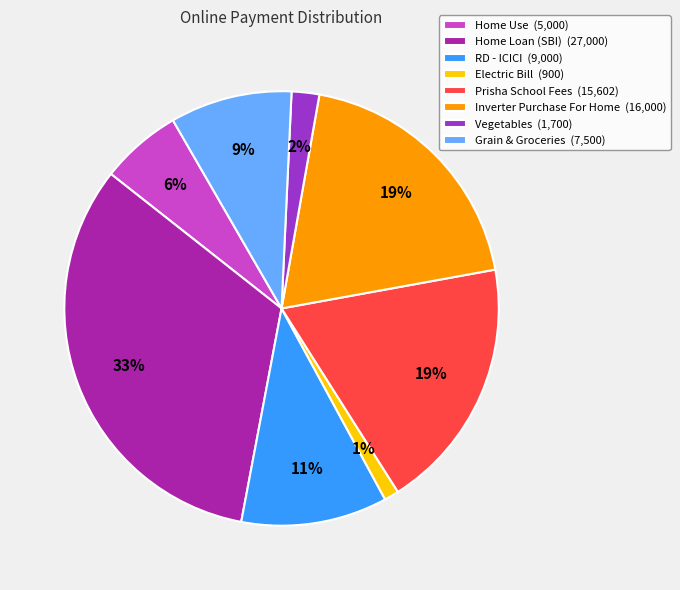

Which has a higher value, Vegetables (1,700) or Inverter Purchase For Home (16,000)?

Inverter Purchase For Home (16,000)